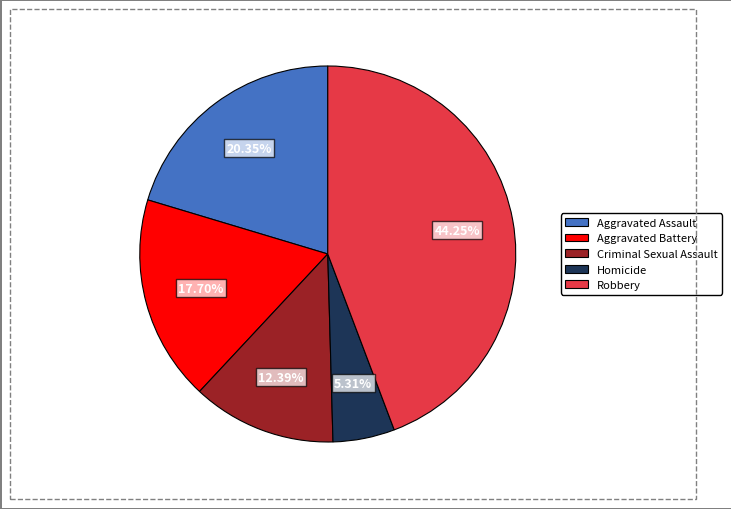

Does Aggravated Battery account for over 50% of the chart?

No